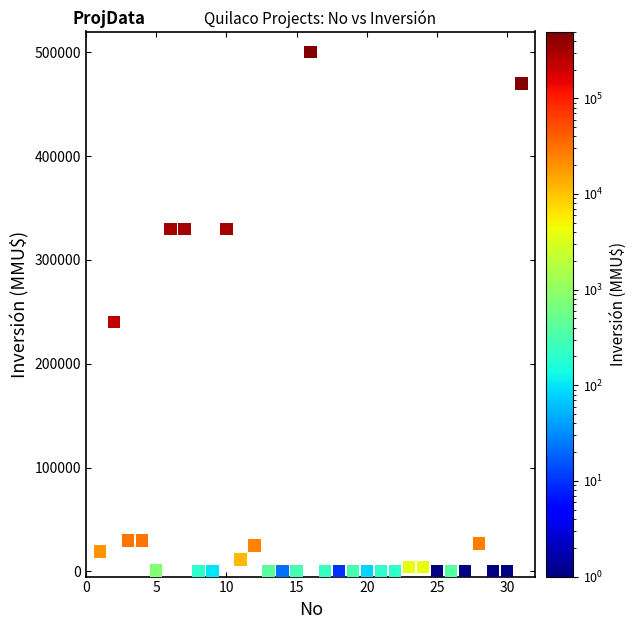

What is the range of X values (max minus min)?

30